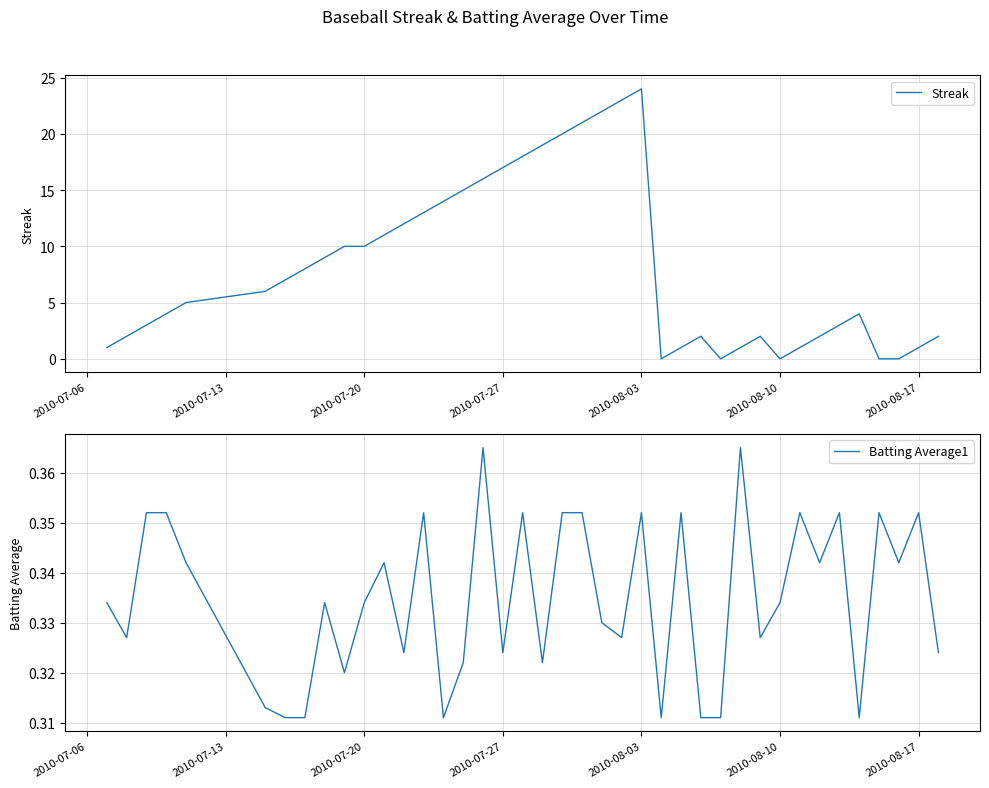

What are all the series names shown in the legend?

Streak, Batting Average1